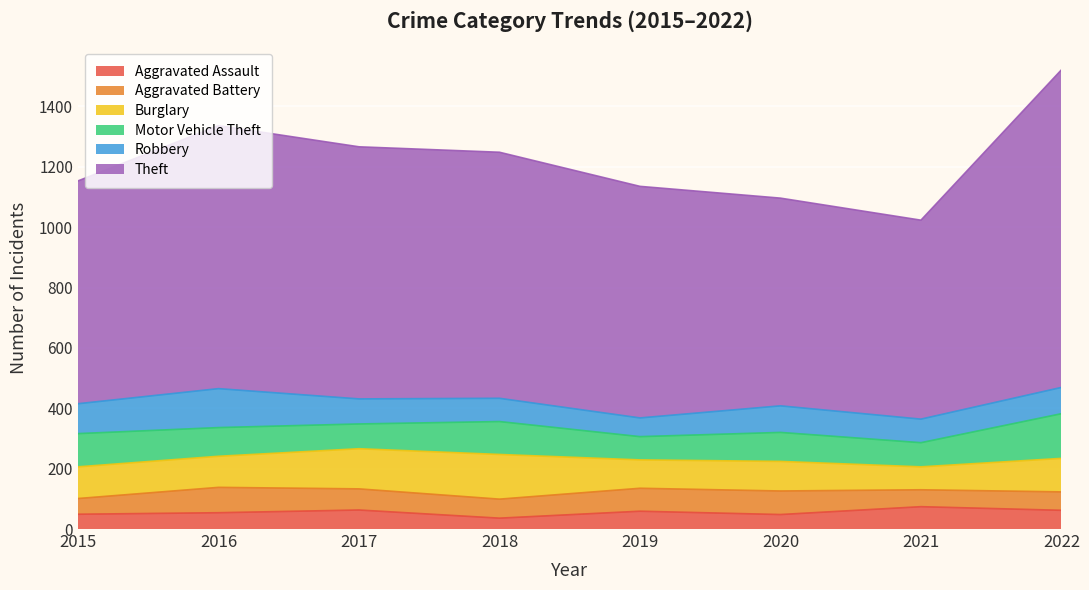

Reading left to right, list all the values displayed in this chart.

Aggravated Assault: 2015=49	2016=54	2017=63	2018=36	2019=59	2020=48	2021=74	2022=62
Aggravated Battery: 2015=52	2016=84	2017=70	2018=63	2019=76	2020=78	2021=56	2022=61
Burglary: 2015=105	2016=103	2017=133	2018=148	2019=94	2020=98	2021=76	2022=111
Motor Vehicle Theft: 2015=110	2016=95	2017=82	2018=109	2019=77	2020=96	2021=80	2022=148
Robbery: 2015=99	2016=129	2017=83	2018=77	2019=62	2020=88	2021=78	2022=87
Theft: 2015=738	2016=871	2017=835	2018=815	2019=767	2020=688	2021=659	2022=1052